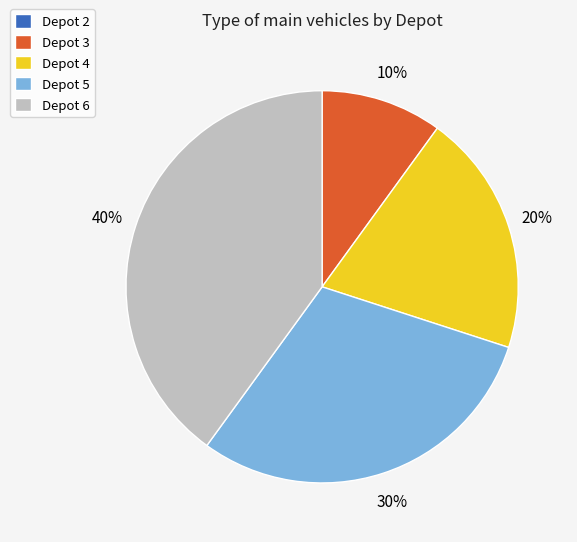

Between Depot 6 and Depot 3, which is larger?

Depot 6